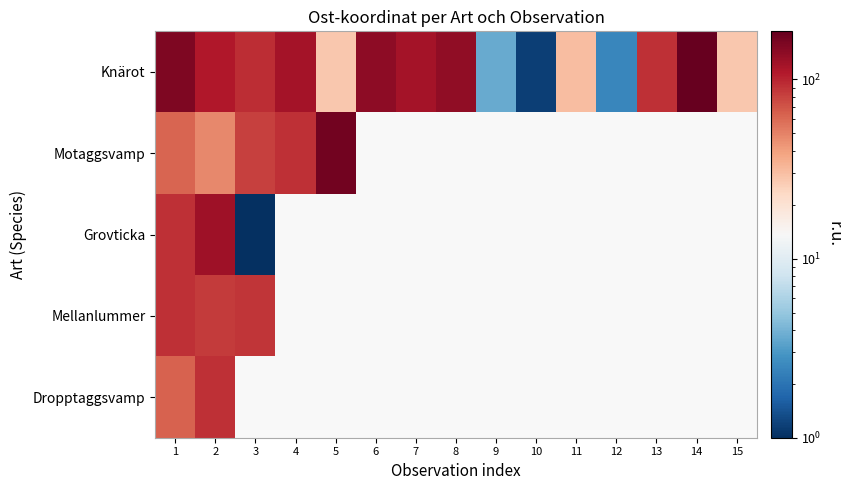

Which has a higher value, 12 or 11?

11